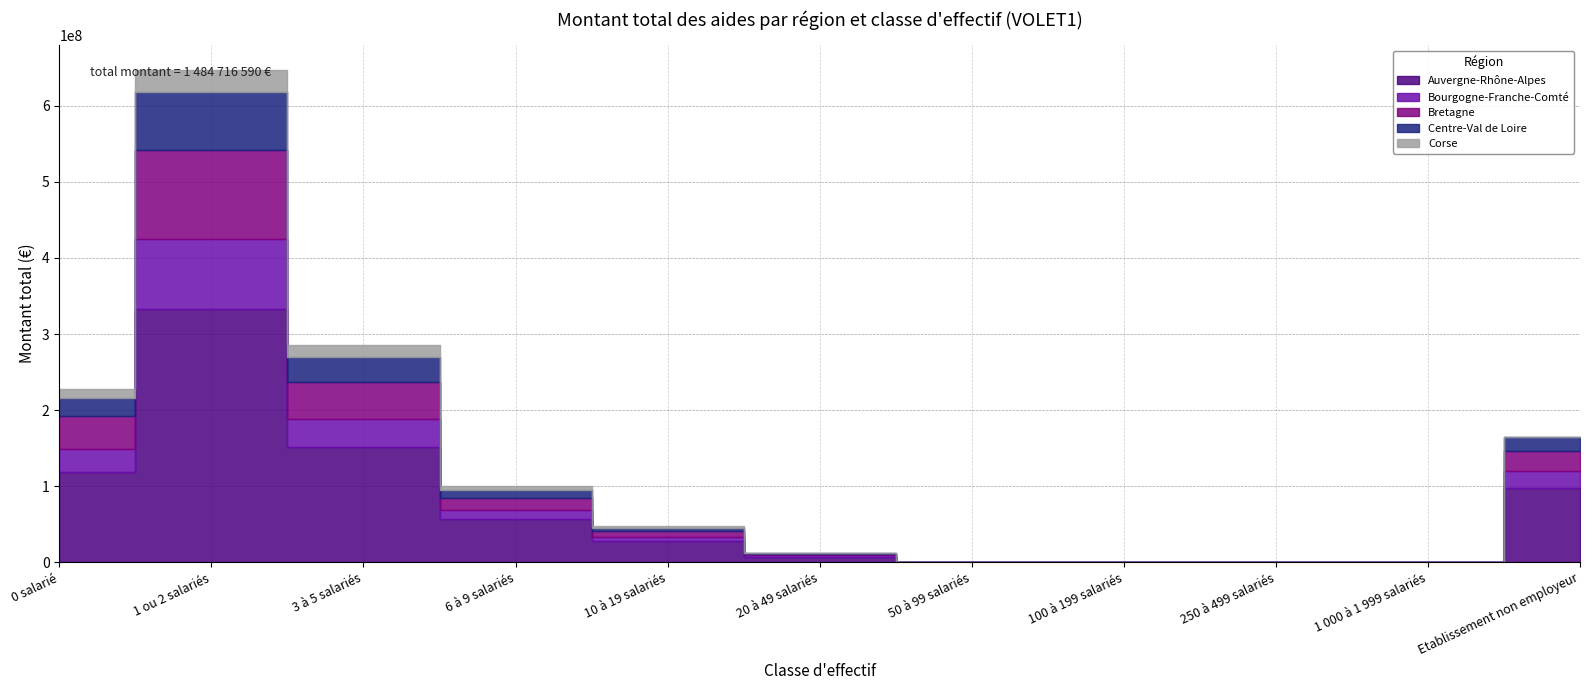

What is the total value across all series at 1 ou 2 salariés?

647382321